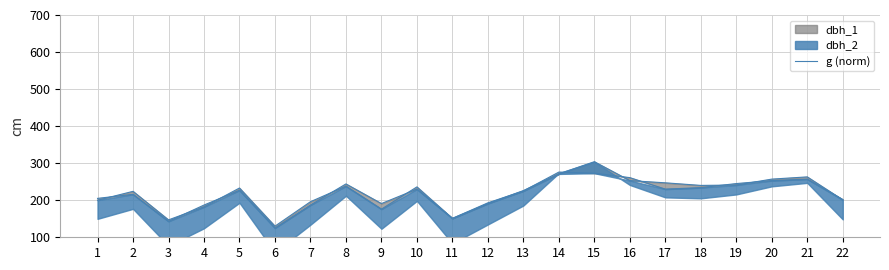

Where is the first local maximum?

2